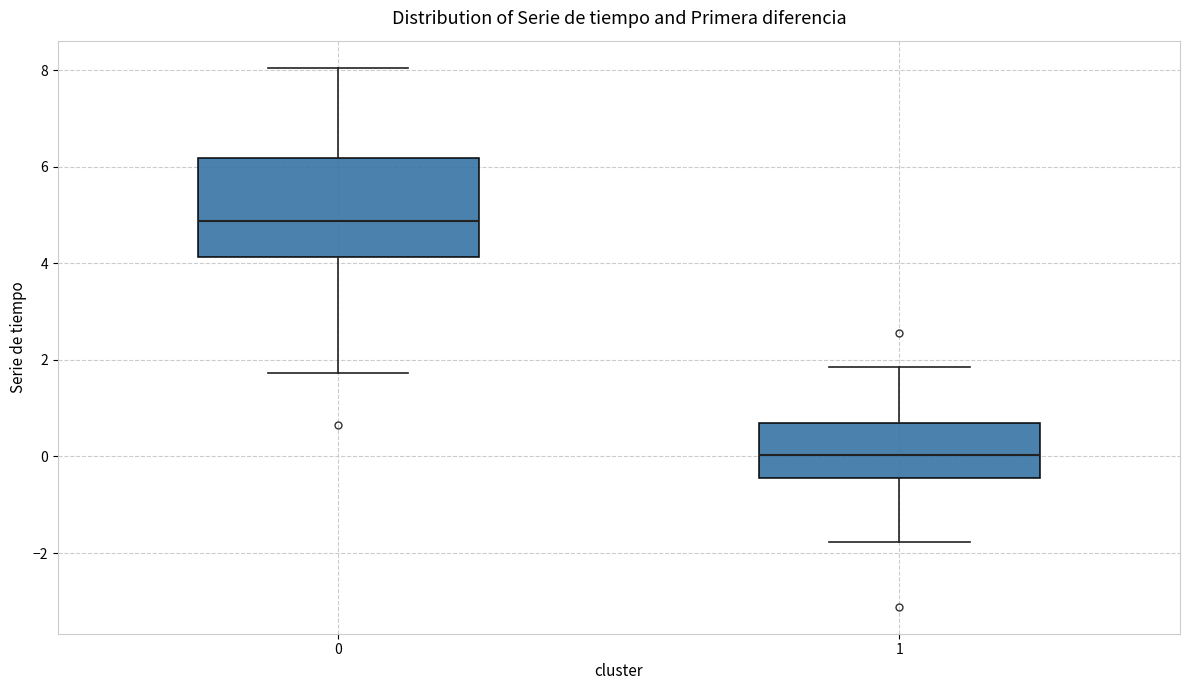

Which box's median line is the lowest?

1